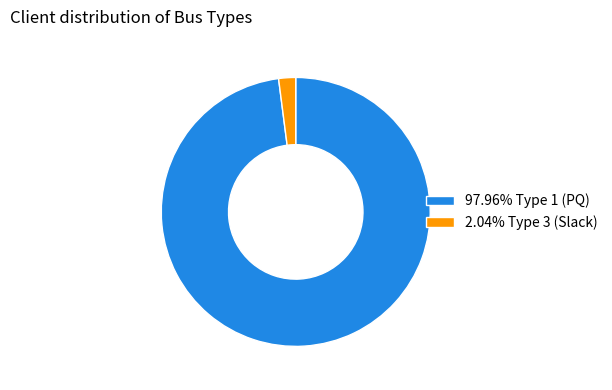

How many slices are in this pie chart?

2